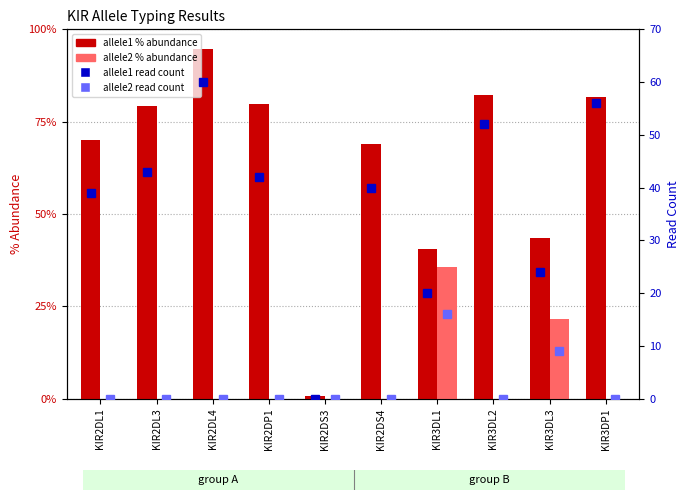

True or false: allele2 read count has a value of 0.0 at KIR2DS3.

True